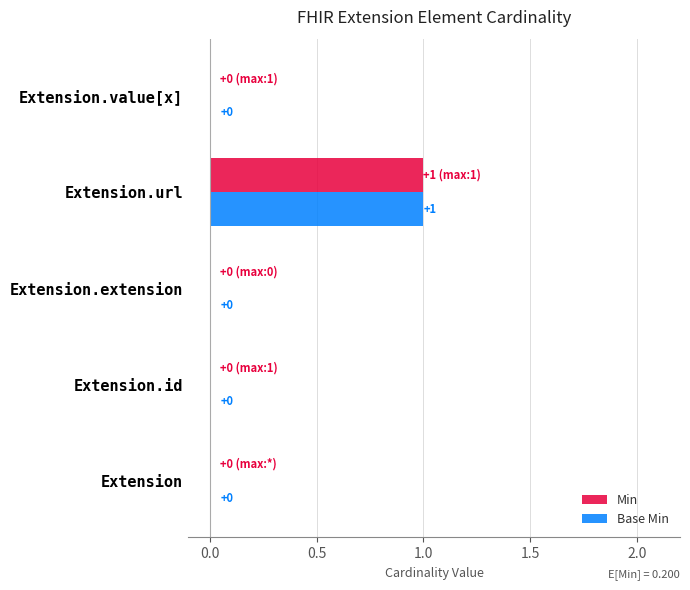

At which category does the chart reach its peak across all series?

Extension.url